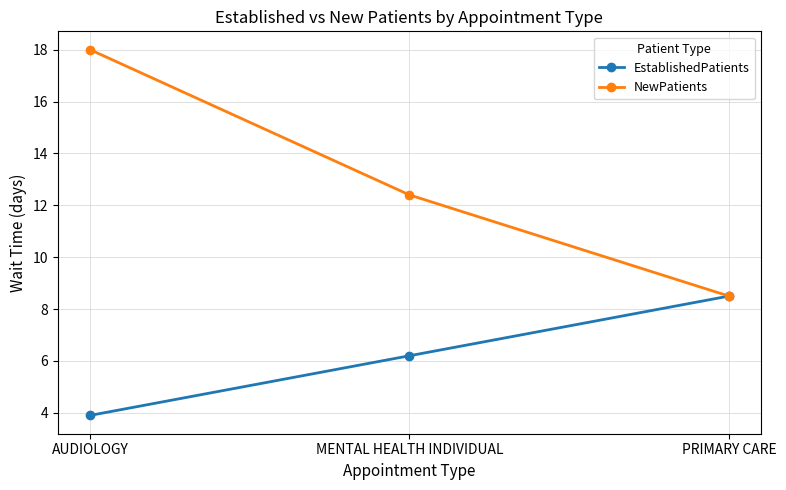

Rank the series by their average value, from highest to lowest.

NewPatients, EstablishedPatients